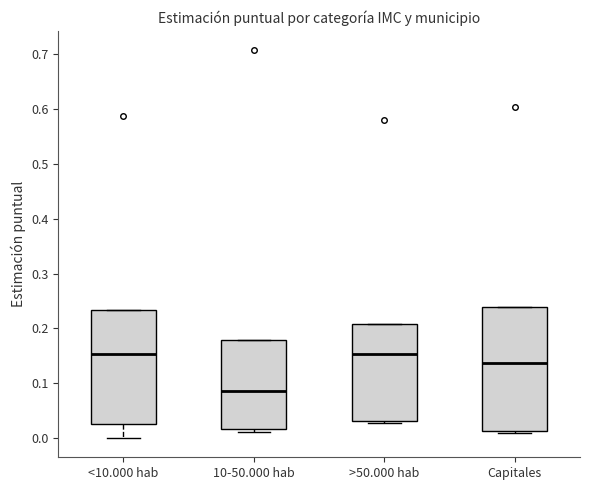

Where is the upper edge of the box for >50.000 hab on the y-axis? The values are not printed on the chart, so give them approximately, as read against the axis.

0.21